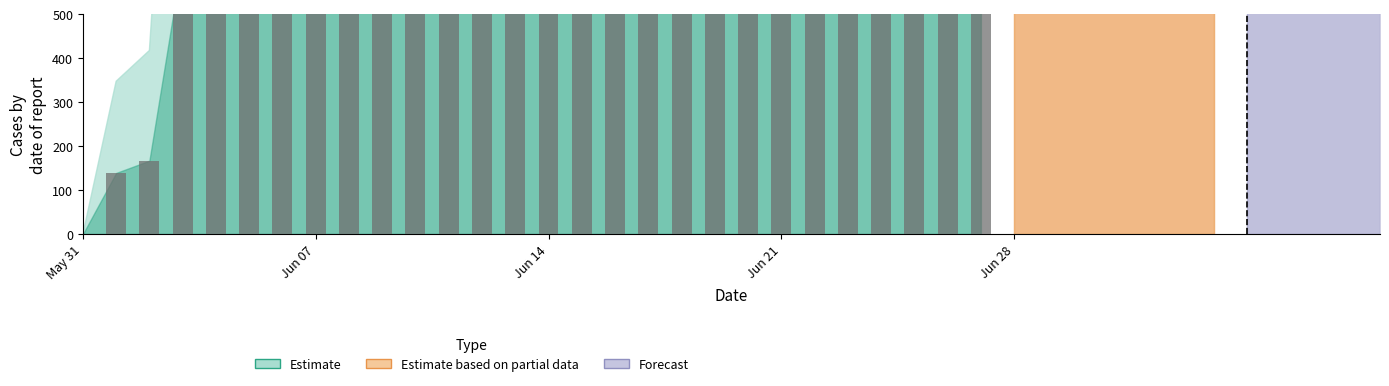

Reading left to right, transcribe all the data shown in this chart.

2020-05-31=0	2020-06-01=139	2020-06-02=167	2020-06-03=631	2020-06-04=631	2020-06-05=631	2020-06-06=631	2020-06-07=631	2020-06-08=631	2020-06-09=631	2020-06-10=631	2020-06-11=631	2020-06-12=631	2020-06-13=631	2020-06-14=631	2020-06-15=631	2020-06-16=631	2020-06-17=631	2020-06-18=631	2020-06-19=631	2020-06-20=631	2020-06-21=631	2020-06-22=631	2020-06-23=631	2020-06-24=631	2020-06-25=631	2020-06-26=631	2020-06-27=631	2020-06-28=631	2020-06-29=631	2020-06-30=631	2020-07-01=631	2020-07-02=631	2020-07-03=631	2020-07-04=631	2020-07-05=631	2020-07-06=631	2020-07-07=631	2020-07-08=631	2020-07-09=631